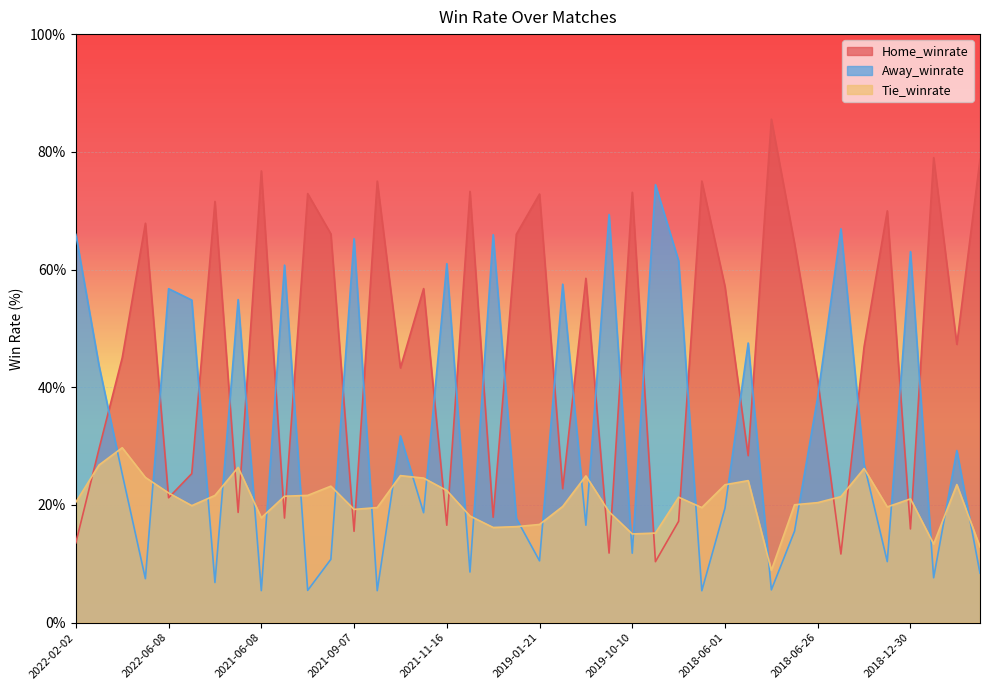

How many lines are shown in the chart?

3